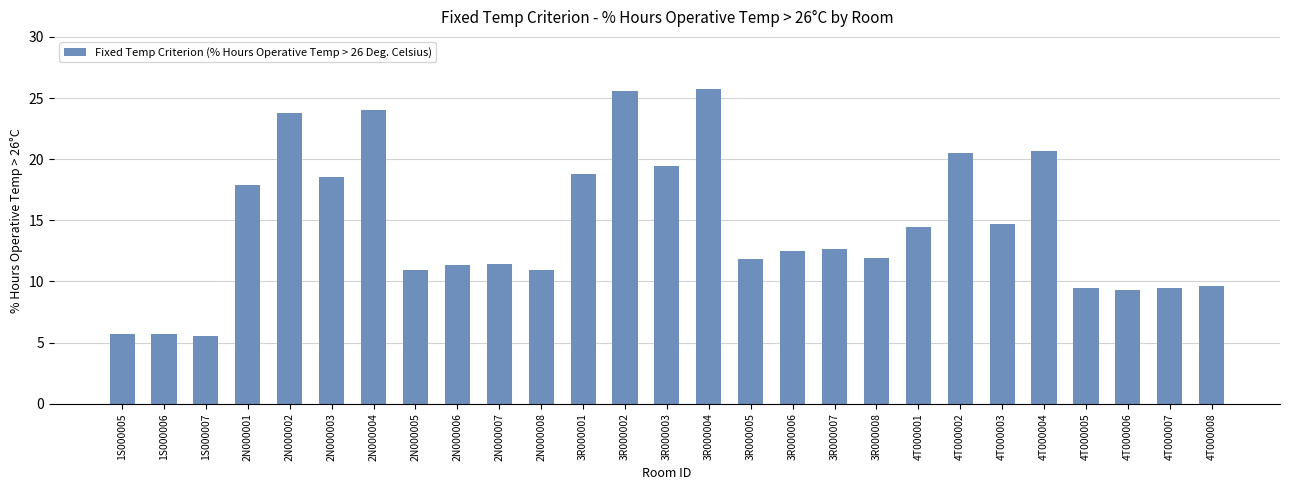

What is the difference between the values at 3R000007 and 2N000004?

11.4